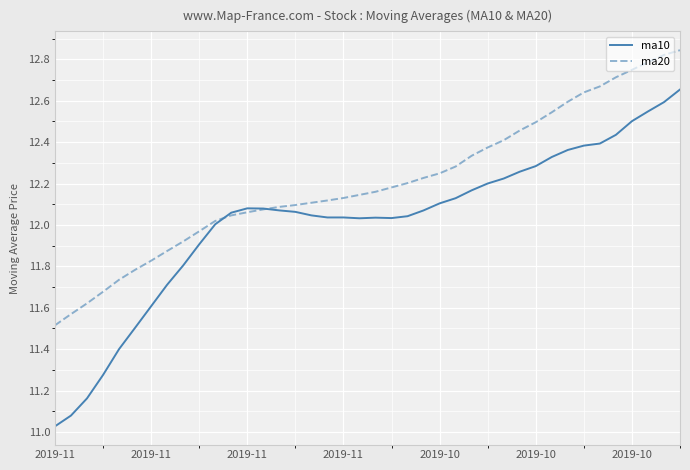

How many distinct data groups are displayed?

2